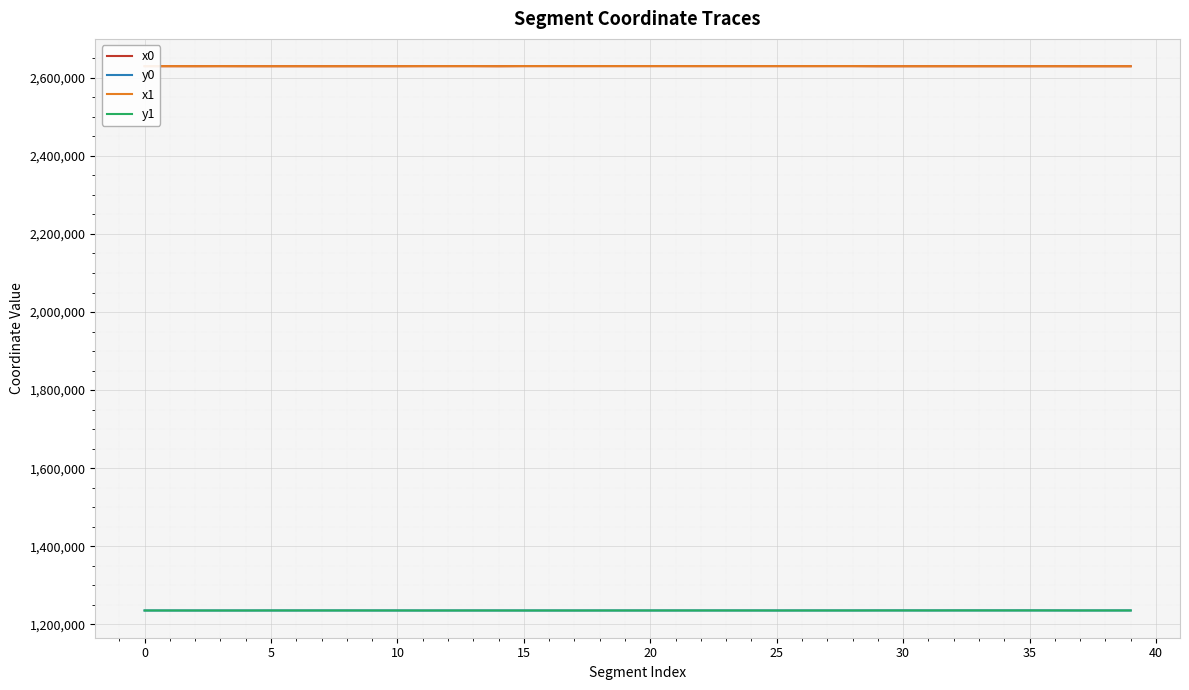

What is the minimum value shown in the chart?

1235573.0